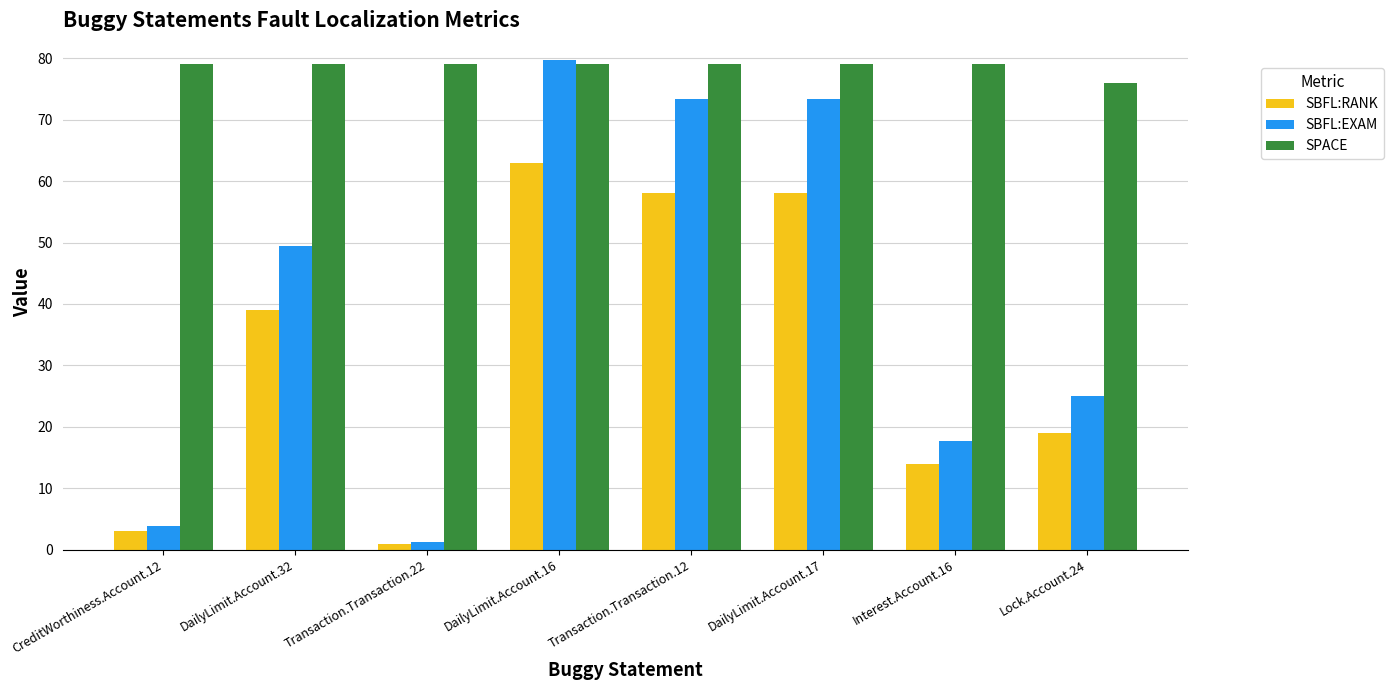

What value does the SBFL:RANK series have at Transaction.Transaction.22?

1.0